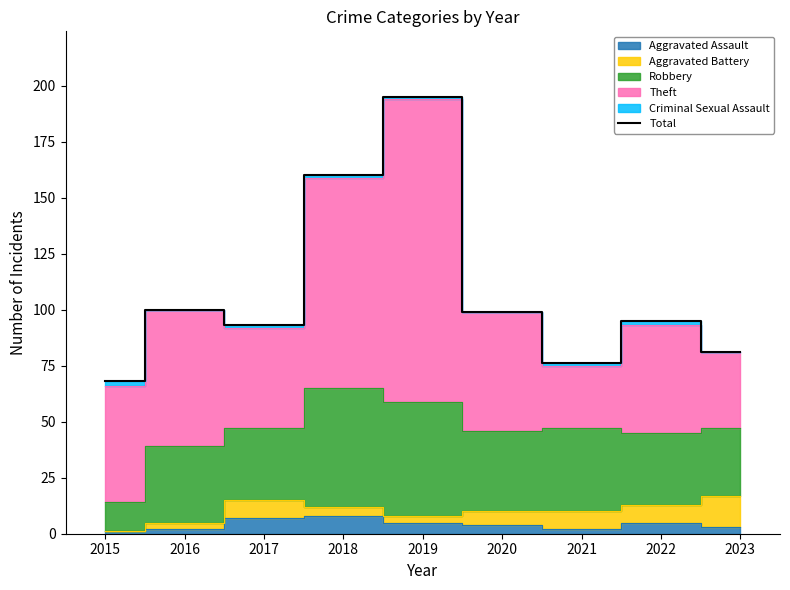

Reading left to right, transcribe all the data shown in this chart.

68	100	93	160	195	99	76	95	81